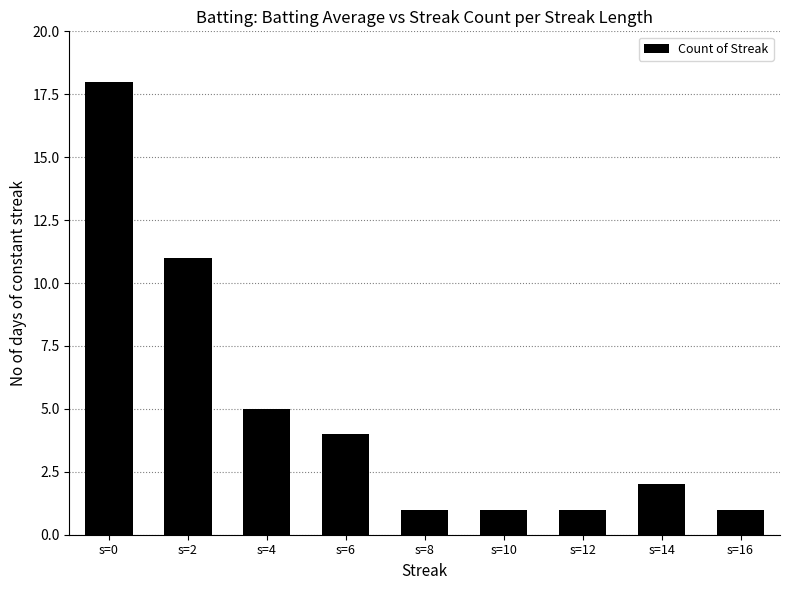

At which label is the value closest to 9?

s=2